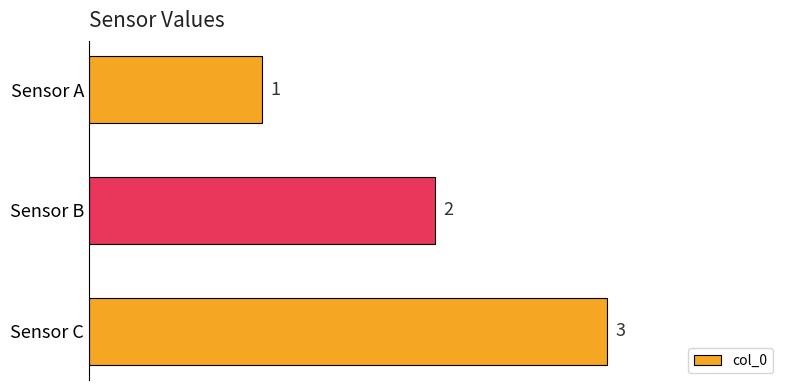

What is the value of the 1st bar from the top?

1